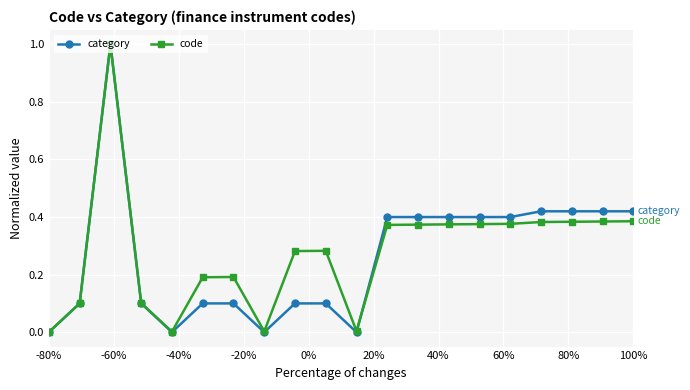

Which series has the largest range (max minus min)?

category